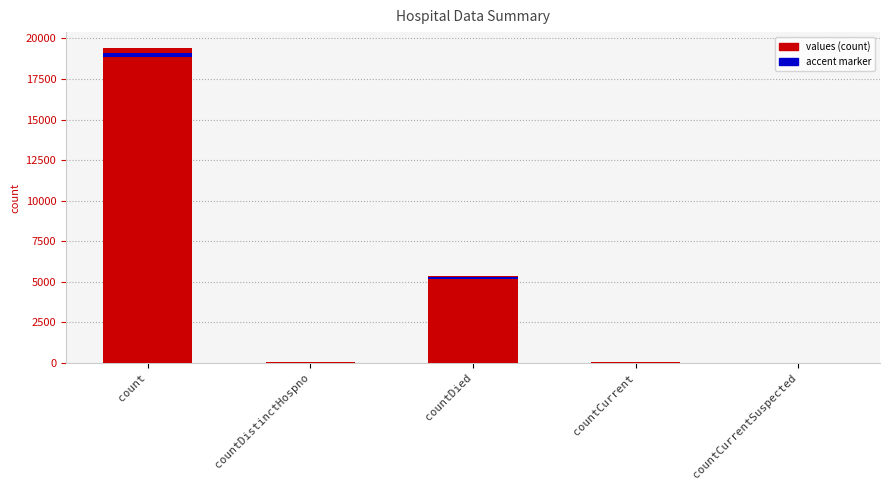

Rank the categories by value from highest to lowest.

count, countDied, countCurrent, countDistinctHospno, countCurrentSuspected